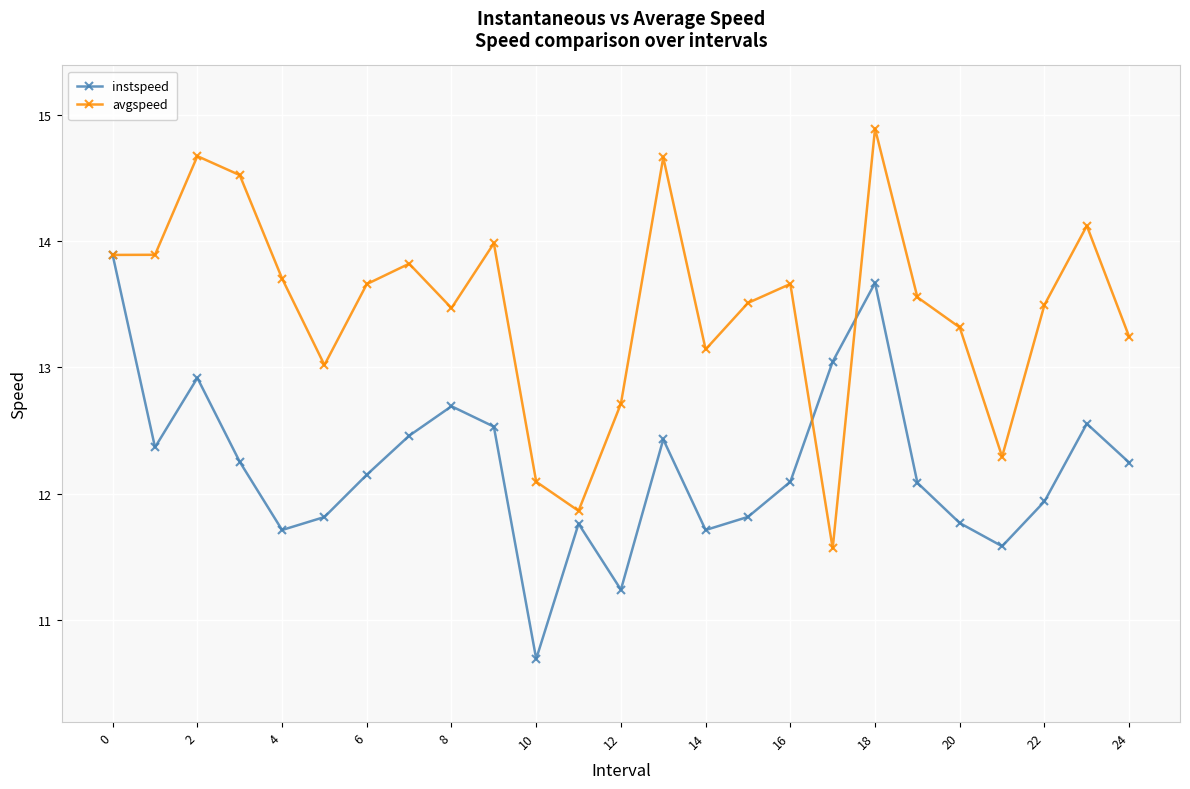

Rank the series by their maximum value, from lowest to highest.

instspeed, avgspeed